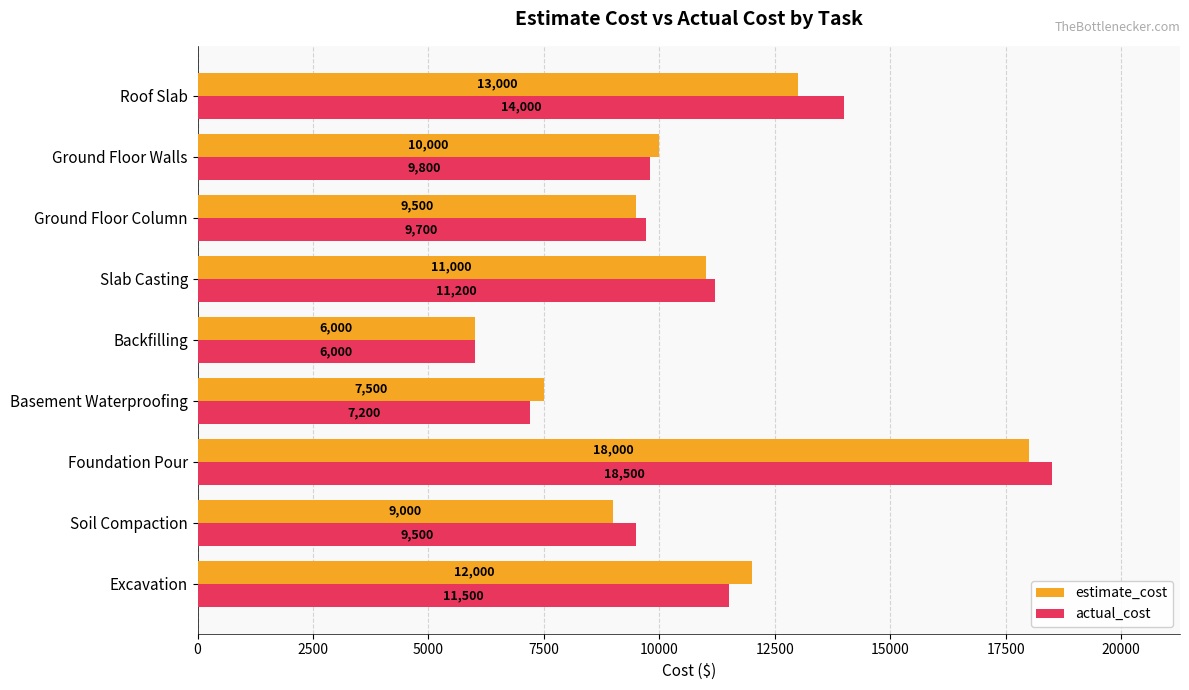

Is it true that actual_cost equals 4947 at Roof Slab?

False